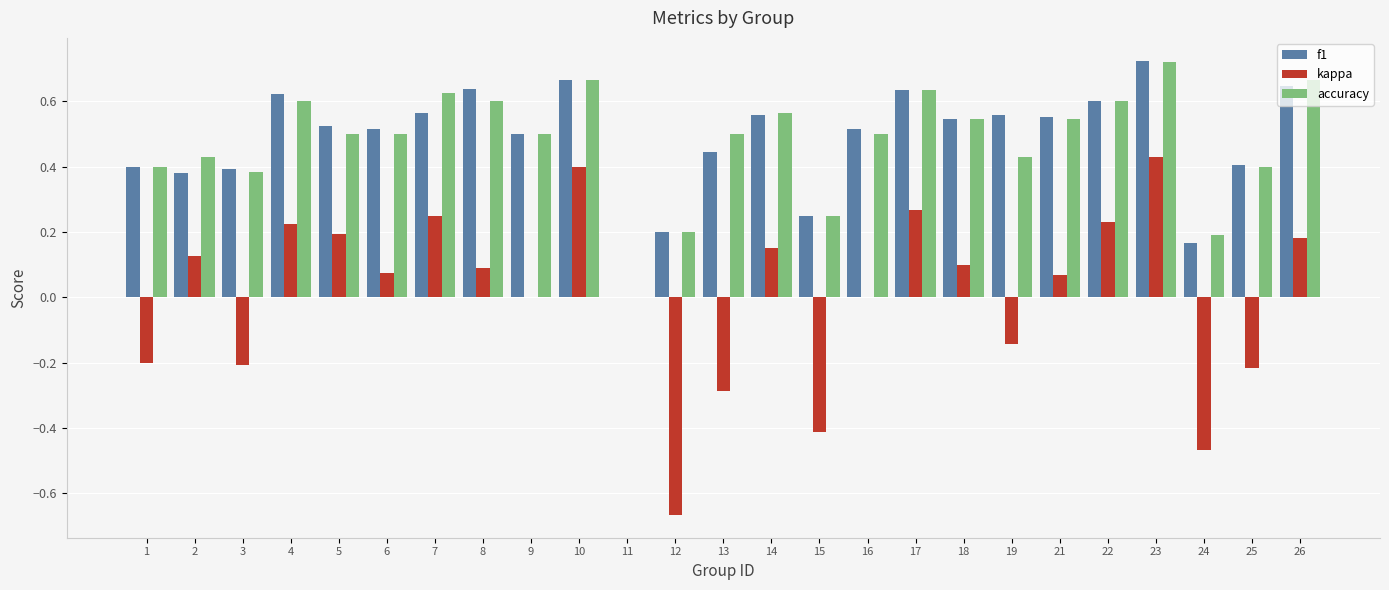

The accuracy series shows 0.4 at 1. True or false?

True